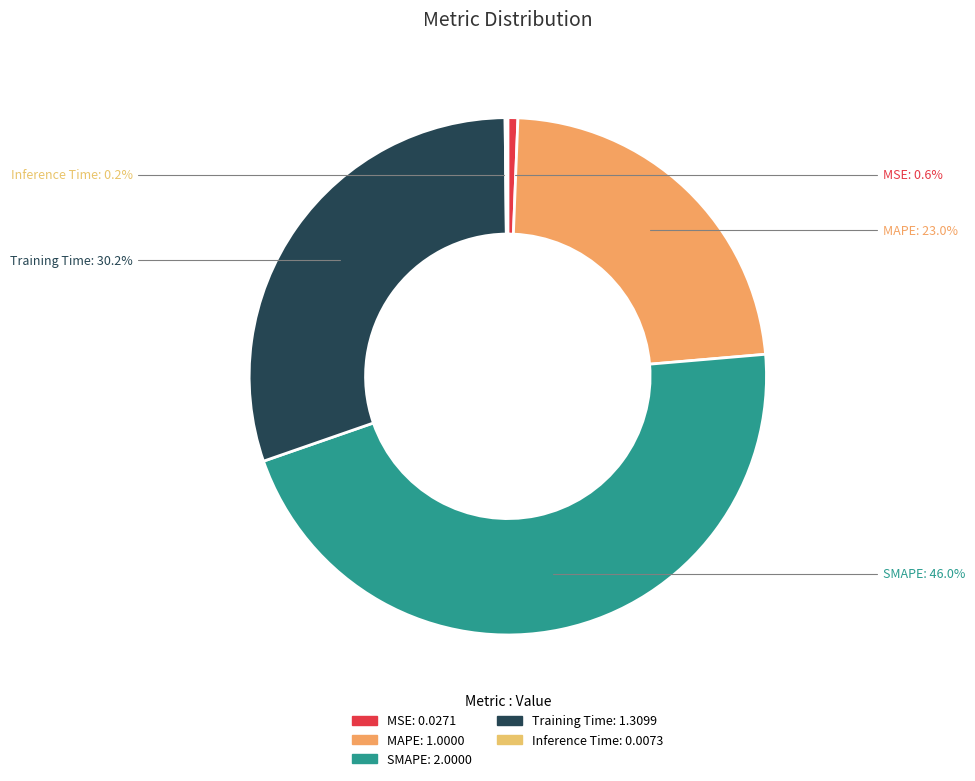

Is there any slice that represents more than half of the pie?

No